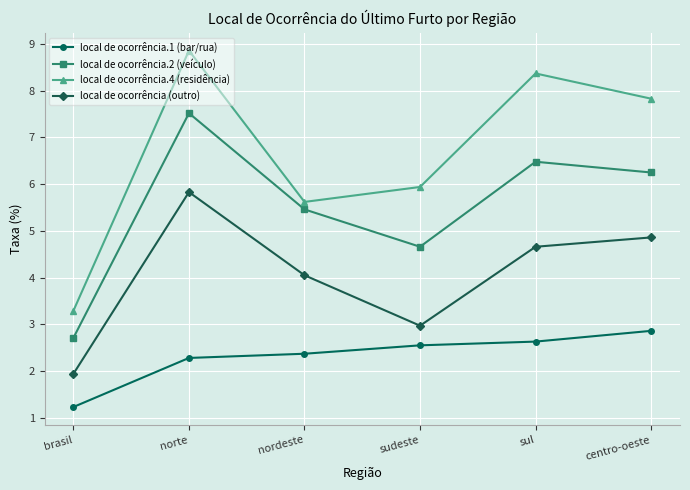

What is the difference between the second highest and second lowest values in the local de ocorrência (outro) series?

1.9